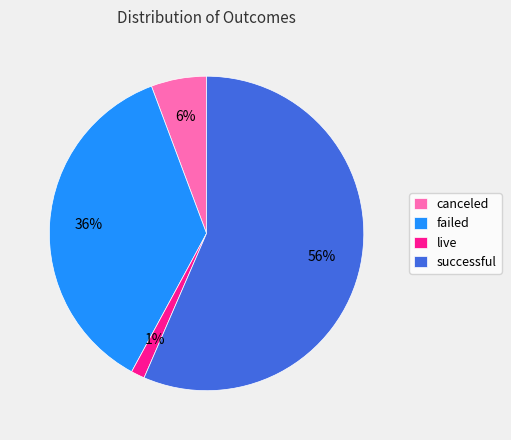

To the nearest percent, what is the average slice percentage?

25%